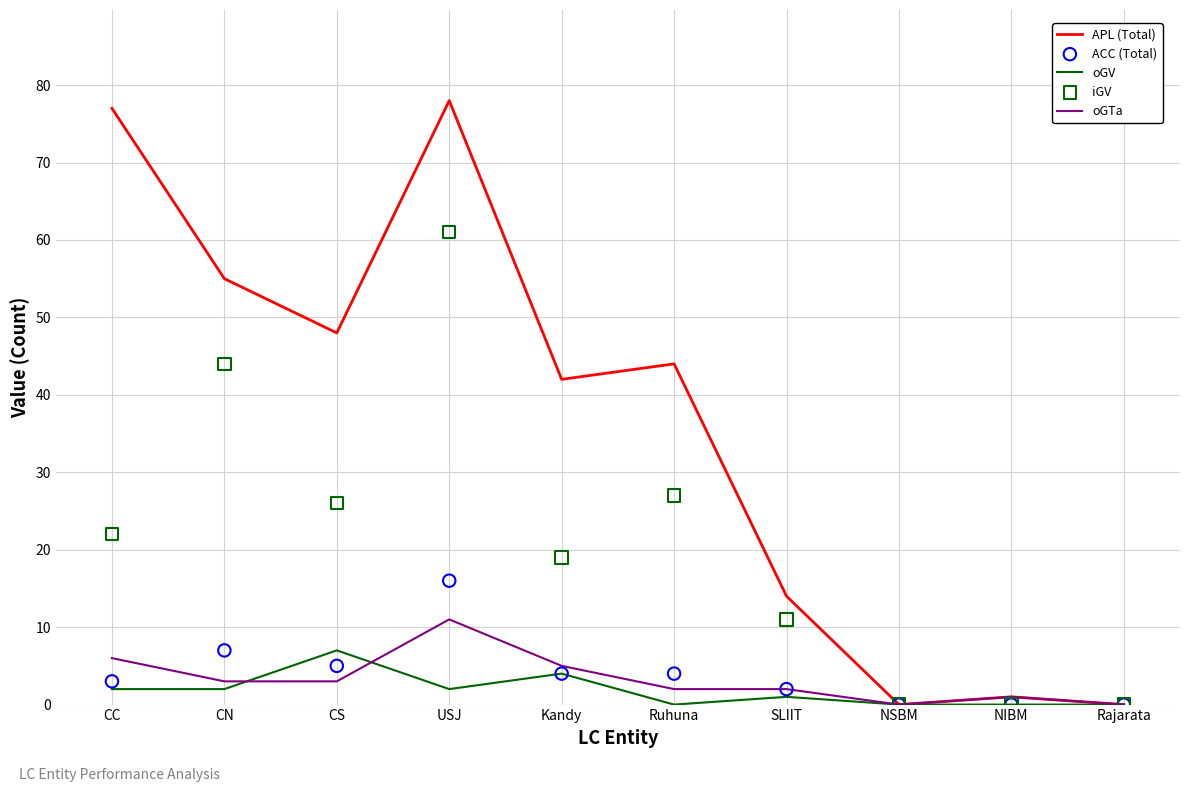

Which series contains the lowest Y value?

APL (Total)